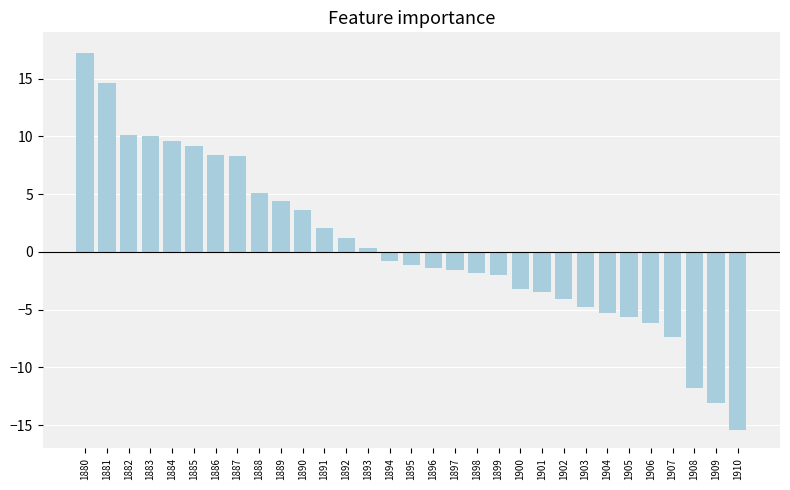

What is the difference between the maximum and second lowest values?

30.3